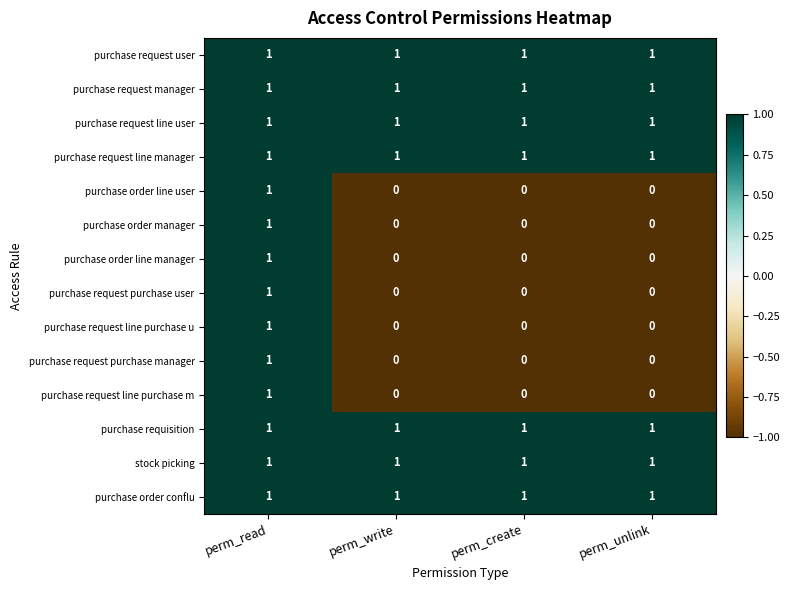

What is the sum of all purchase order conflu values?

4